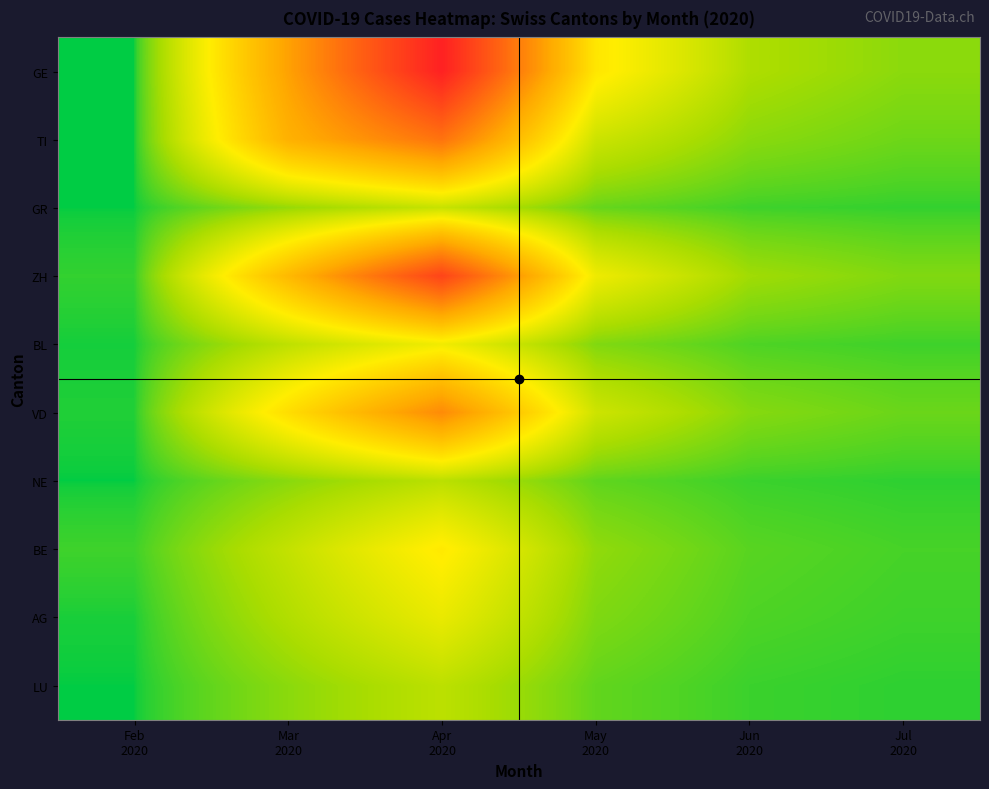

At how many categories does at least one series exceed 1101?

1